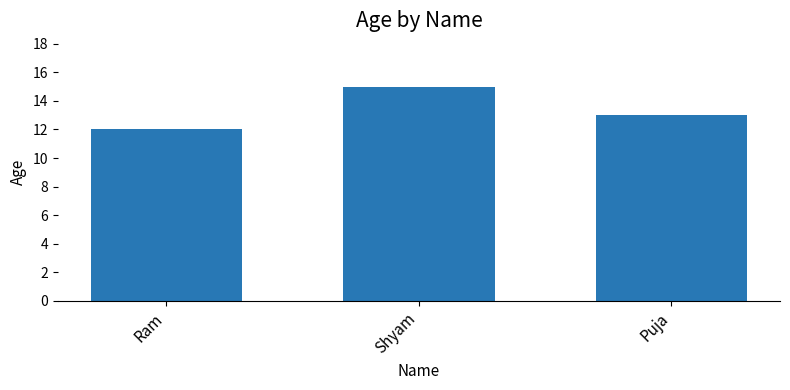

What is the label of the 3rd bar from the left?

Puja